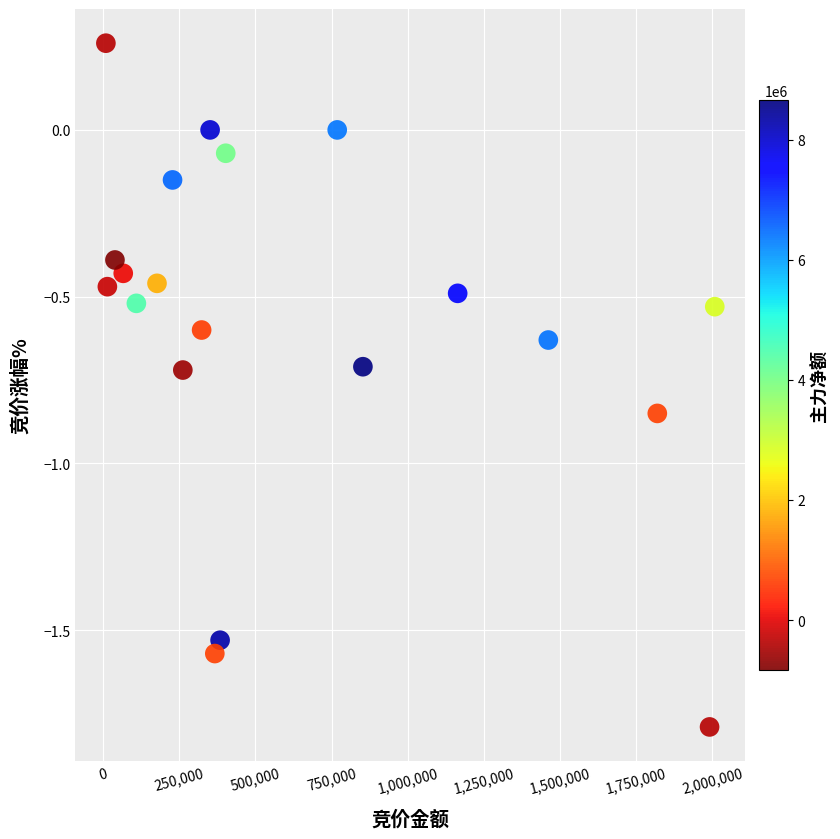

What is the range of X values (max minus min)?

1998575.0